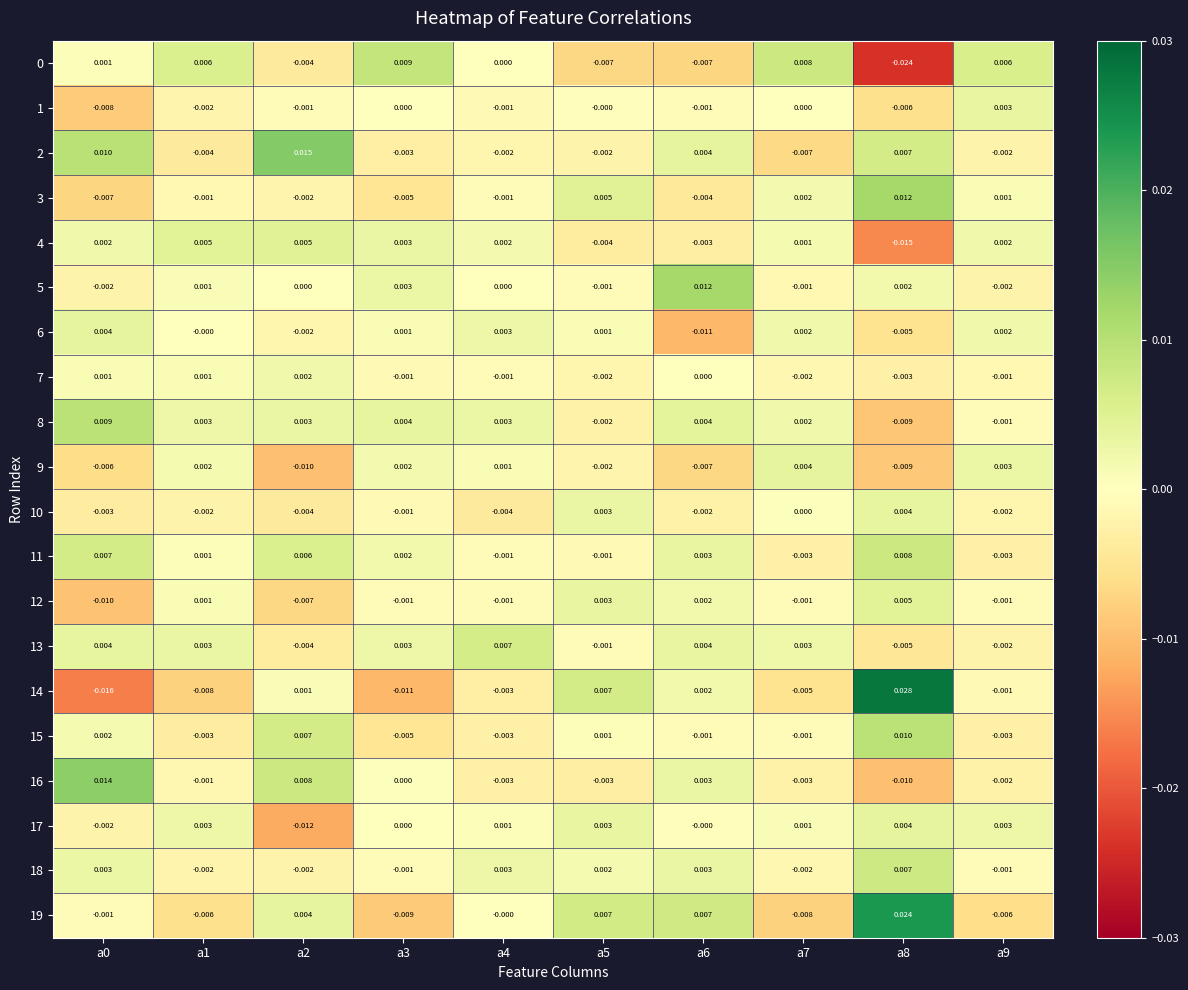

Is the value of 5 at a2 greater than the value of 12 at a5?

No